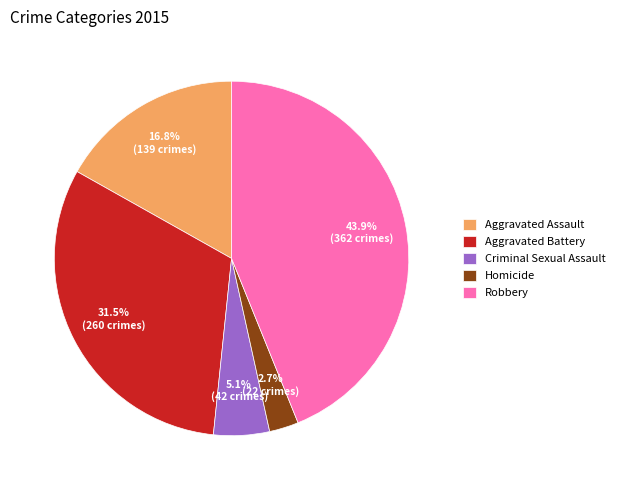

Is it true that Criminal Sexual Assault is 5% of the pie?

True